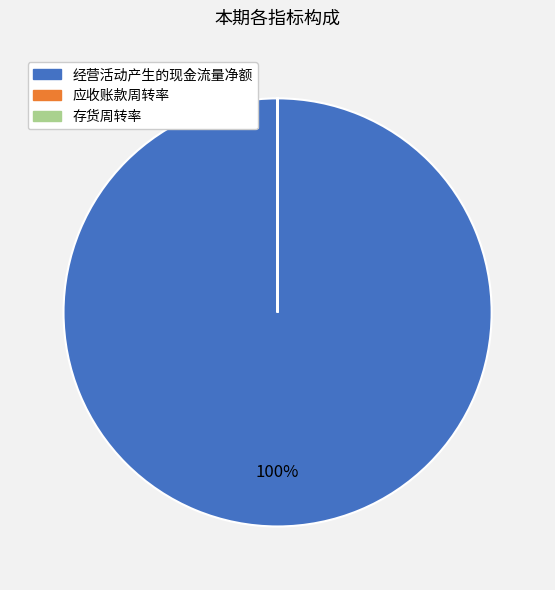

Which slice is the largest?

经营活动产生的现金流量净额